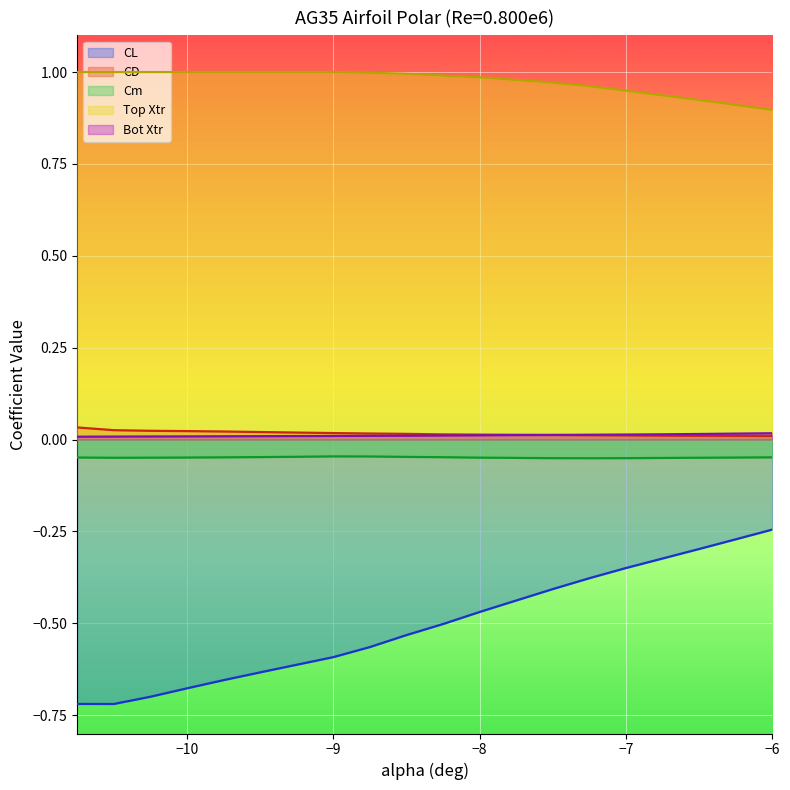

Count the number of data series in this chart.

5